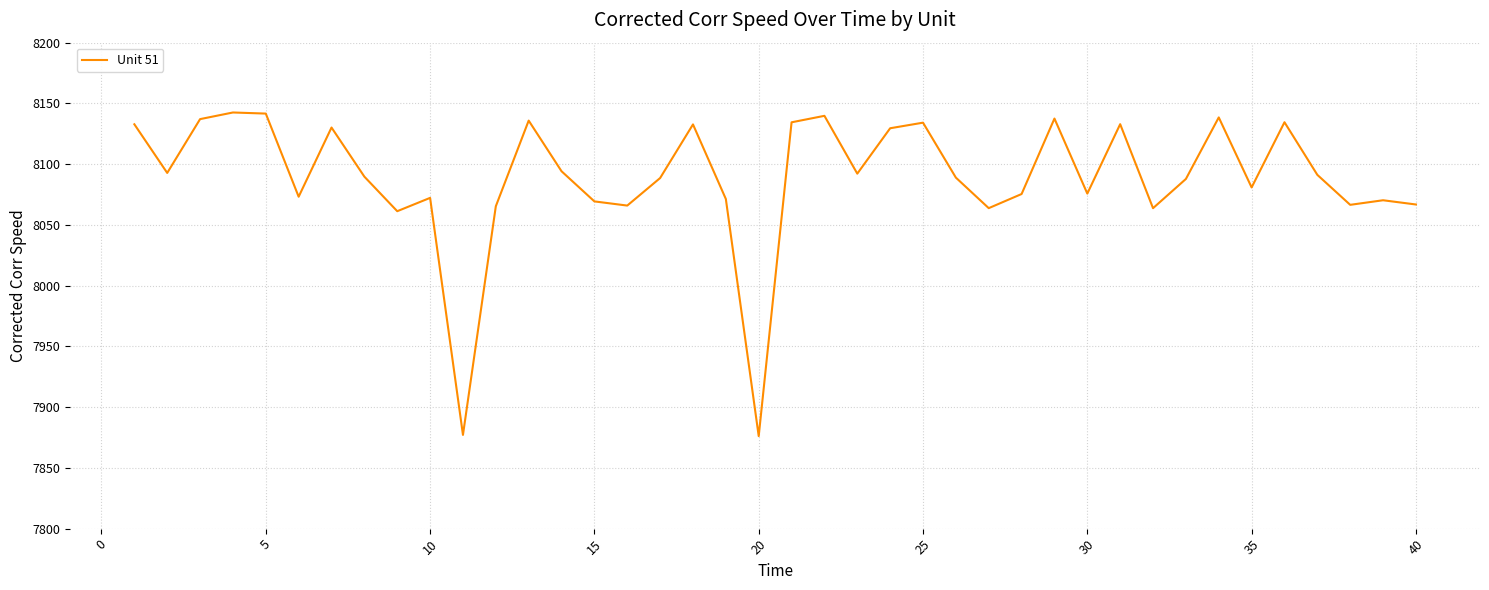

What is the maximum value shown in the chart?

8142.5